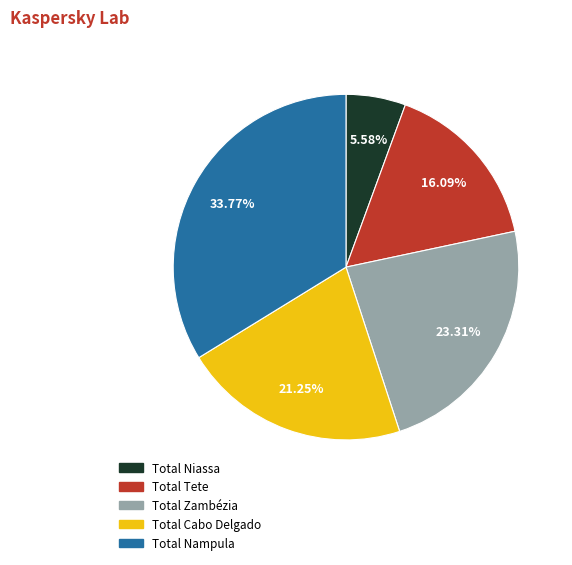

Rank the categories by value from lowest to highest.

Total Niassa, Total Tete, Total Cabo Delgado, Total Zambézia, Total Nampula